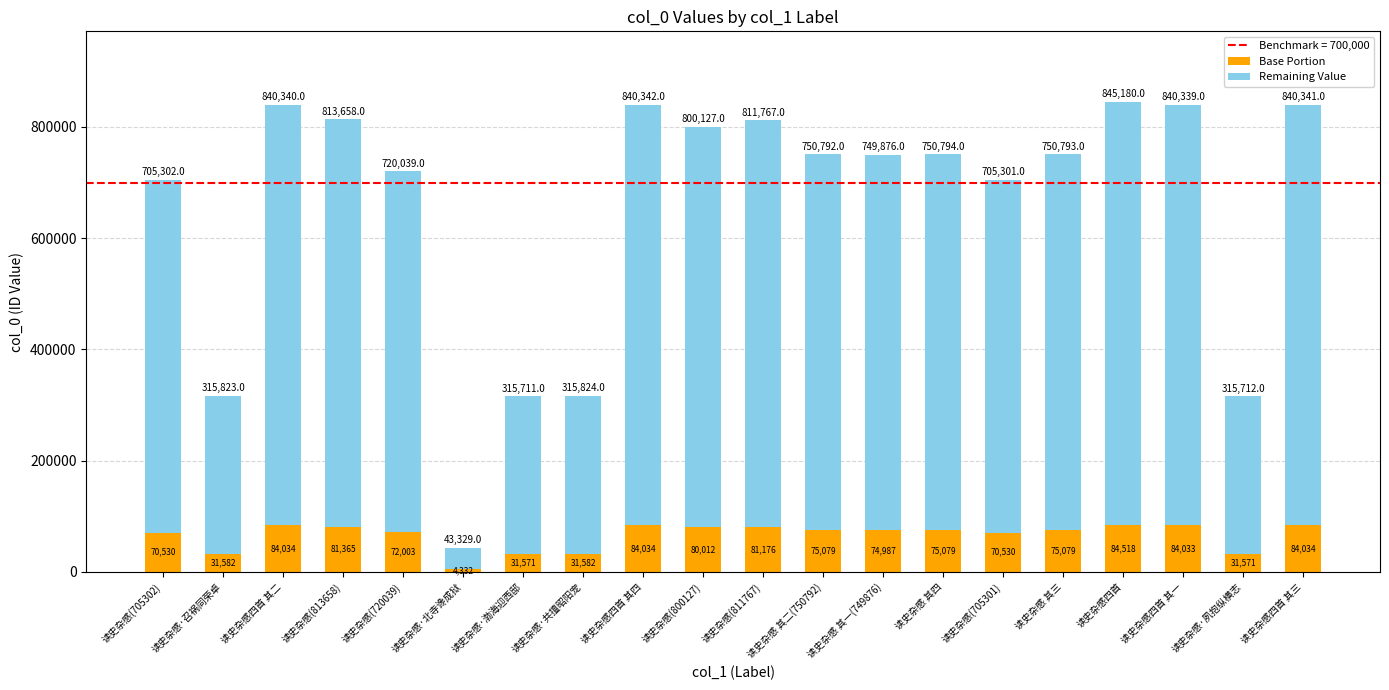

How many values in the Base Portion series exceed 75079?

11